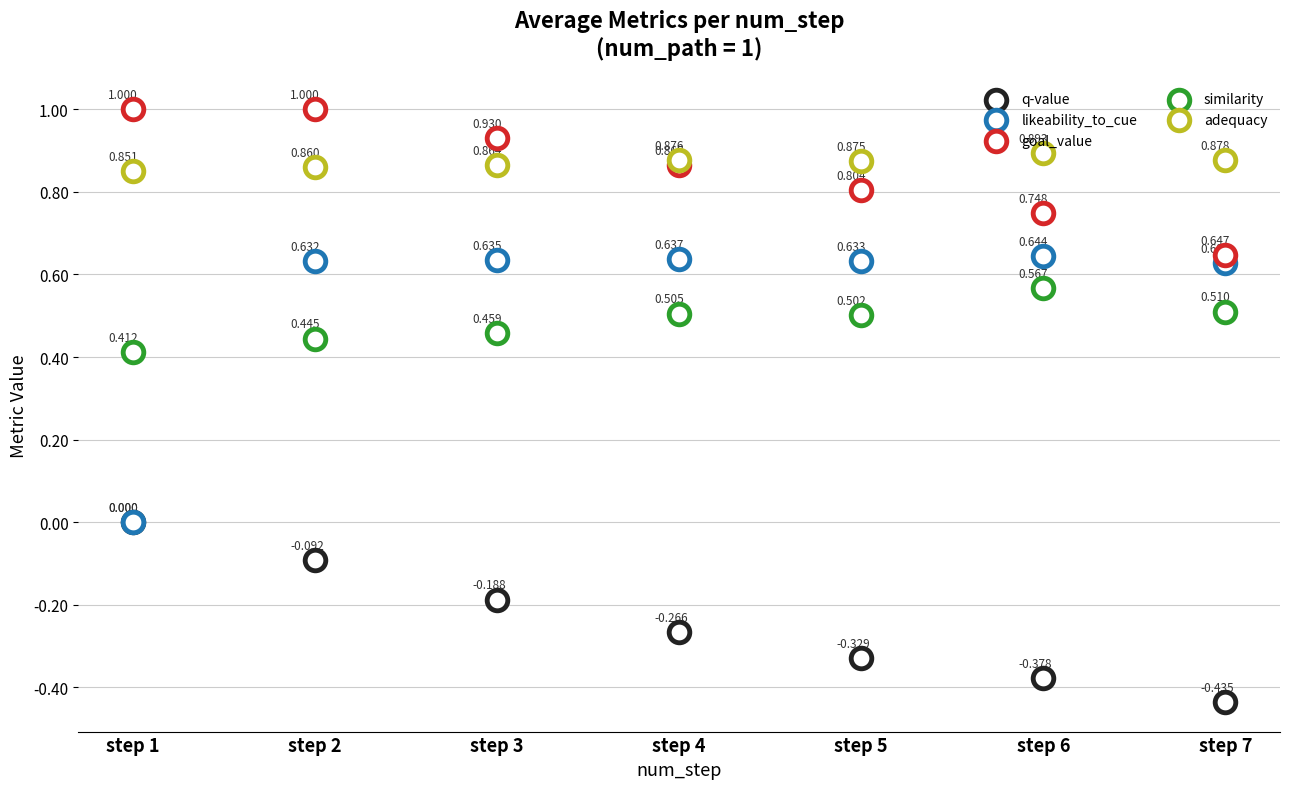

Which series has the largest Y range (max minus min)?

likeability_to_cue